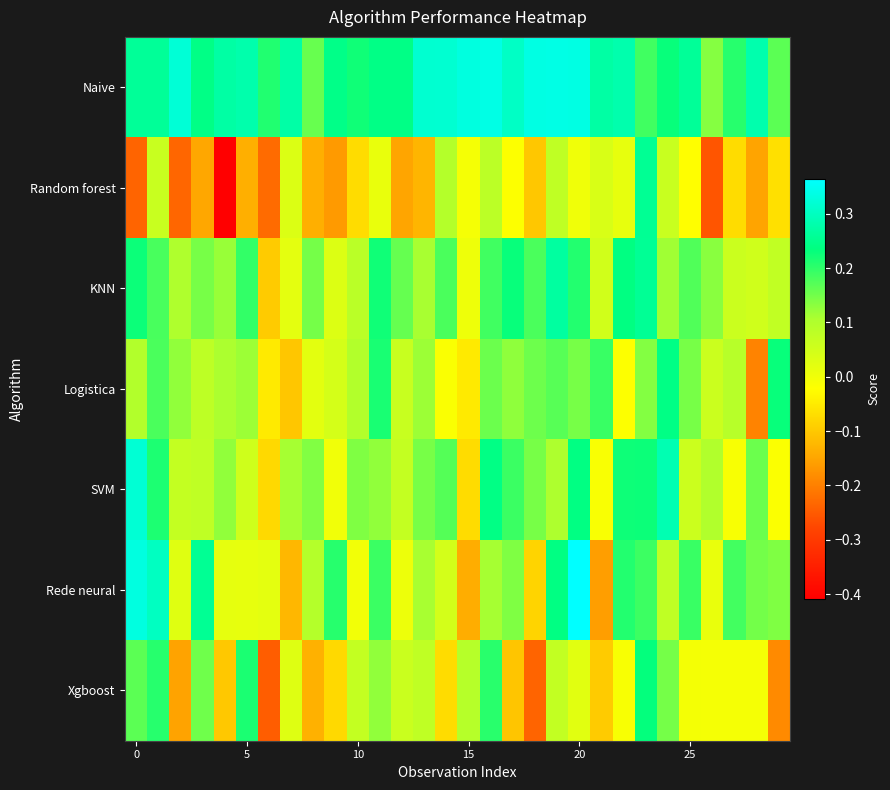

Which series has the widest spread of values?

Random forest